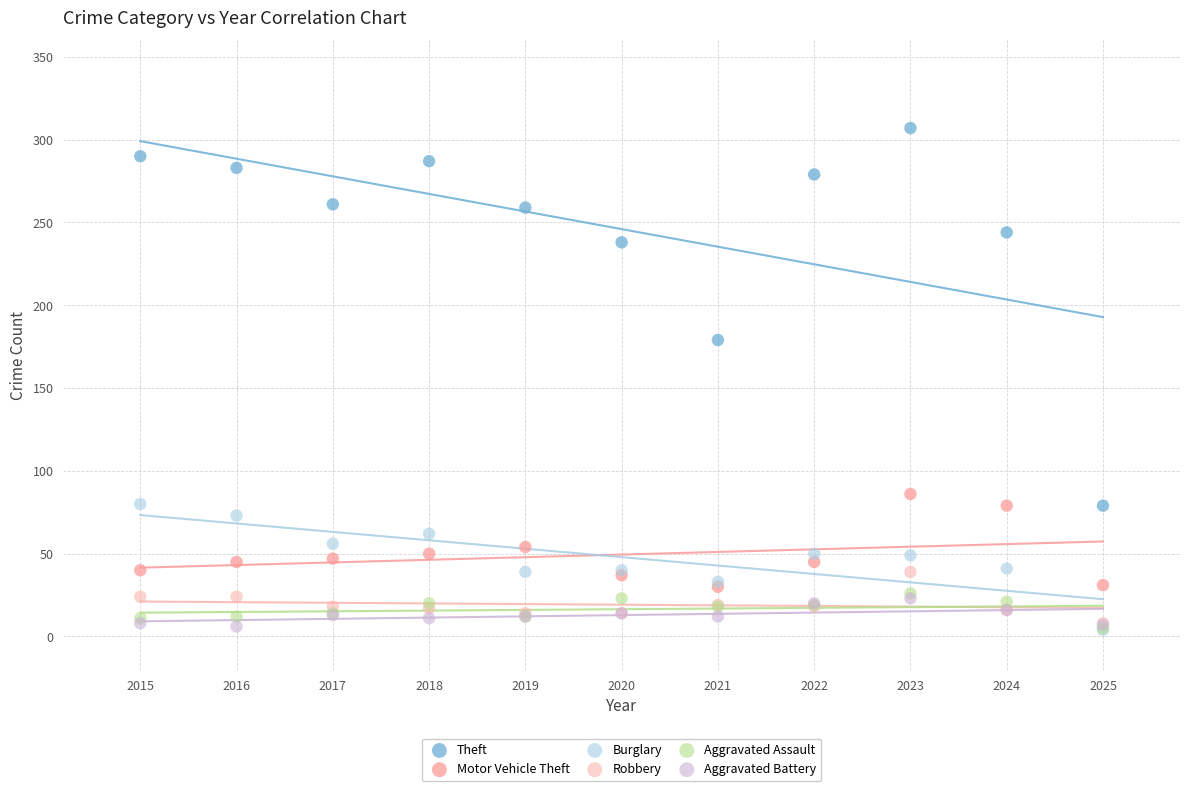

In the Theft series, what Y value is closest to 193?

179